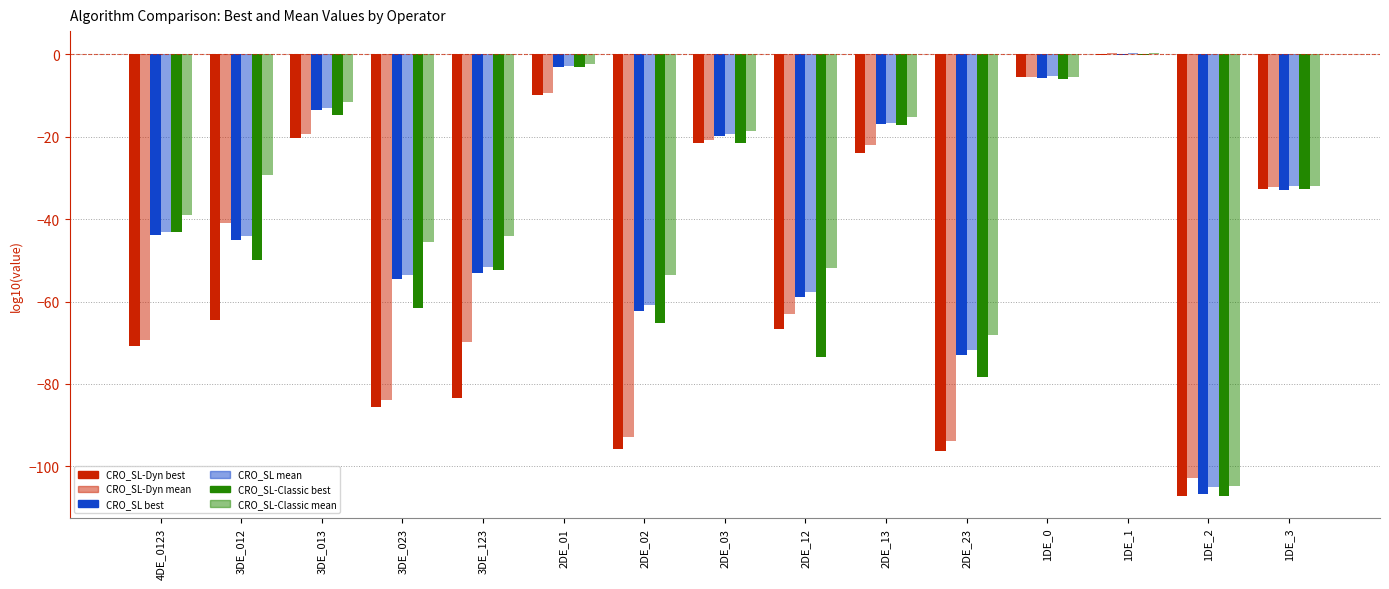

Between 1DE_0 and 1DE_2, which series saw the biggest shift?

CRO_SL-Dyn best